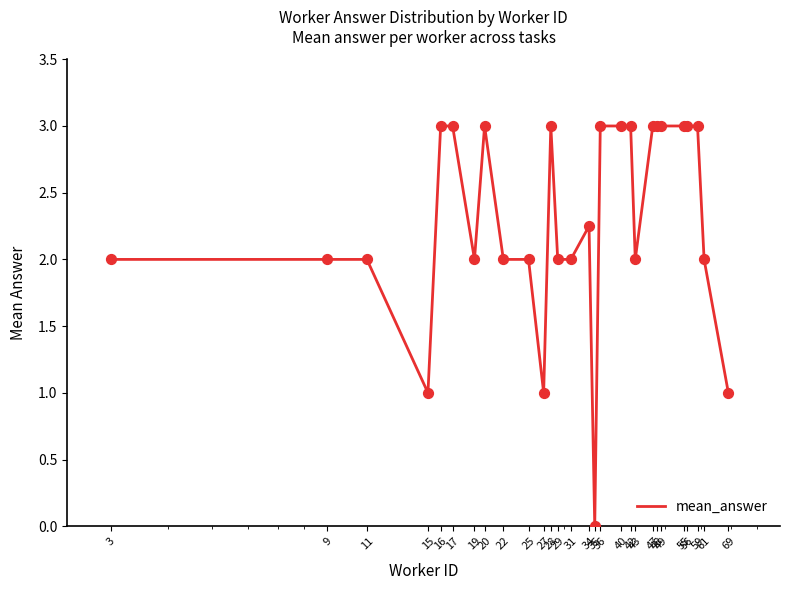

What is the maximum value shown in the chart?

3.0